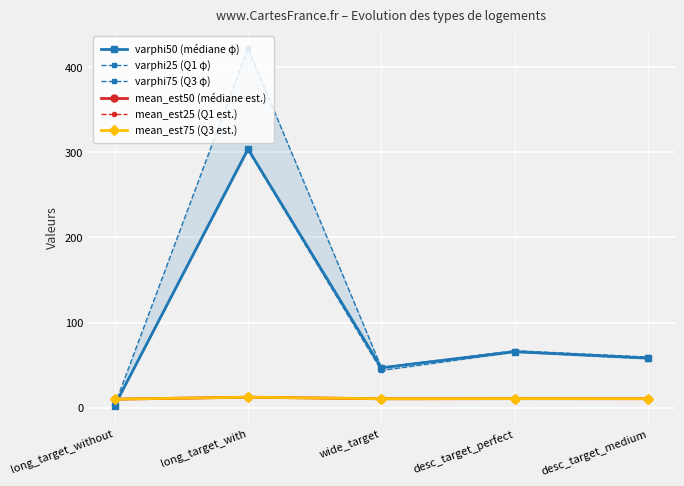

What position from the right is desc_target_medium?

1